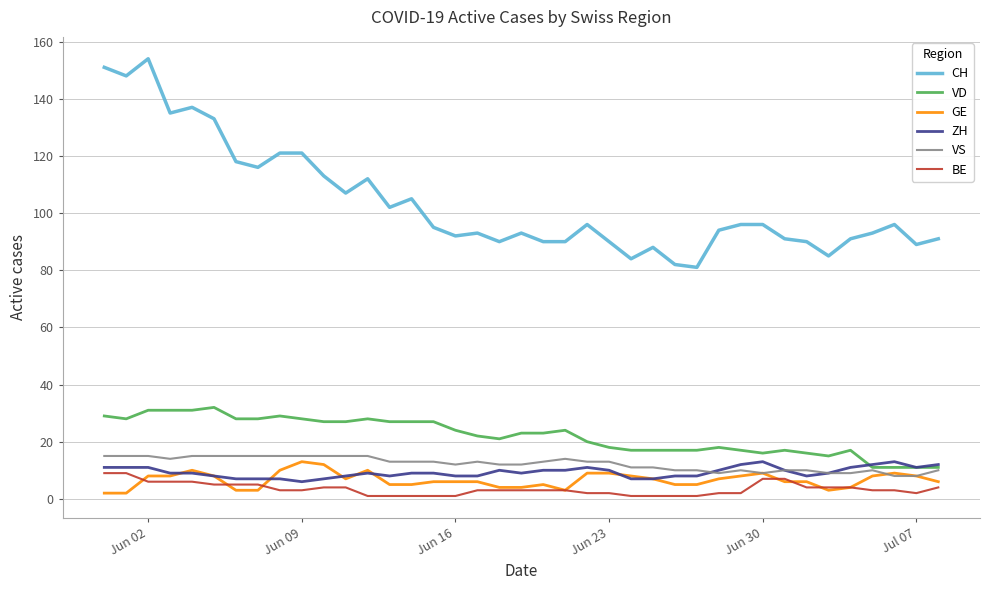

True or false: GE and VD cross at least once.

False